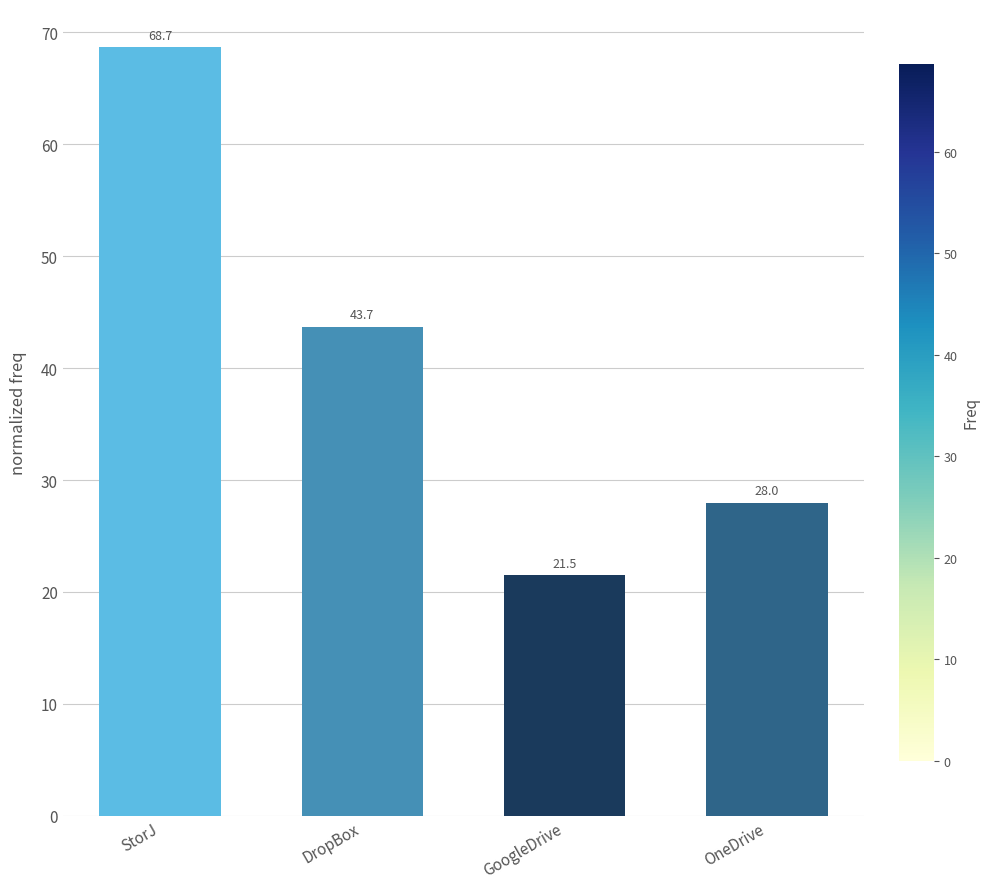

List the labels in order of value, largest first.

StorJ, DropBox, OneDrive, GoogleDrive